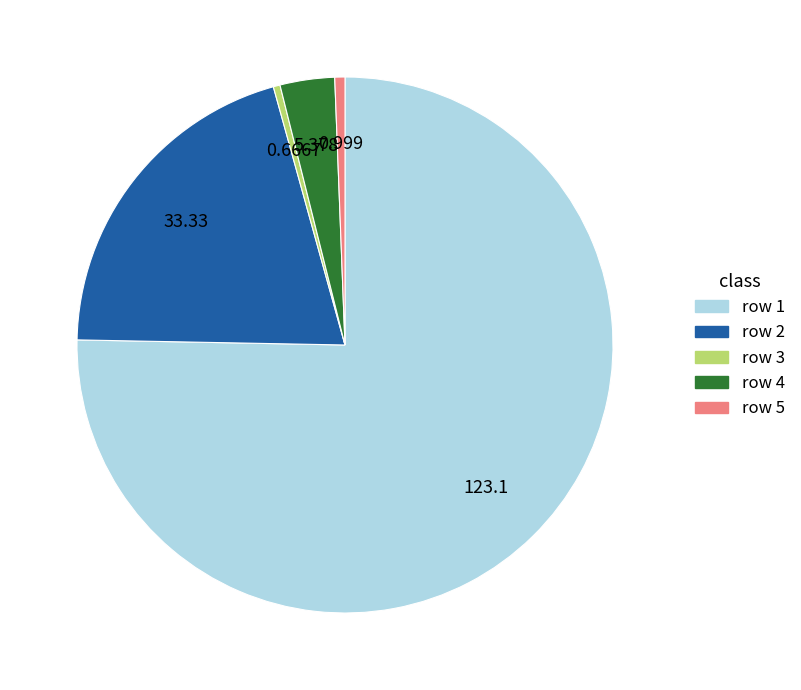

Do row 4 and row 3 together represent more than half of the pie?

No